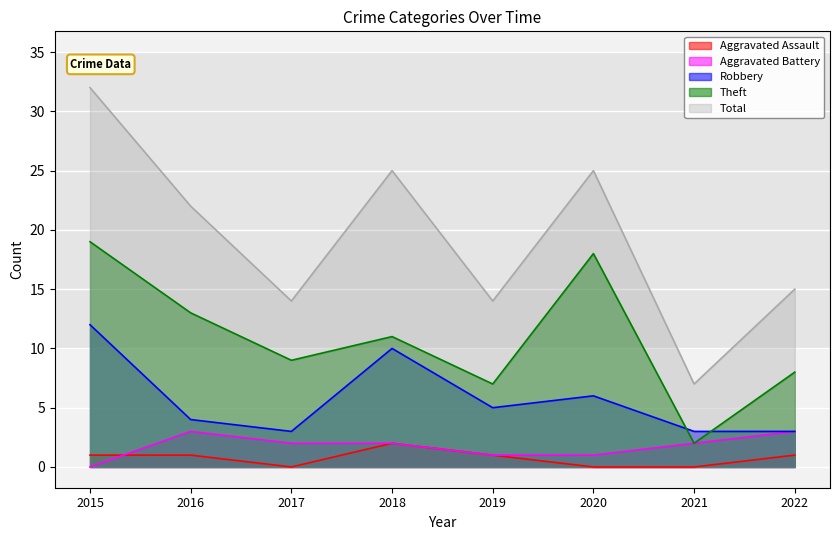

What is the value of the Aggravated Battery point at the 2nd from the left?

3